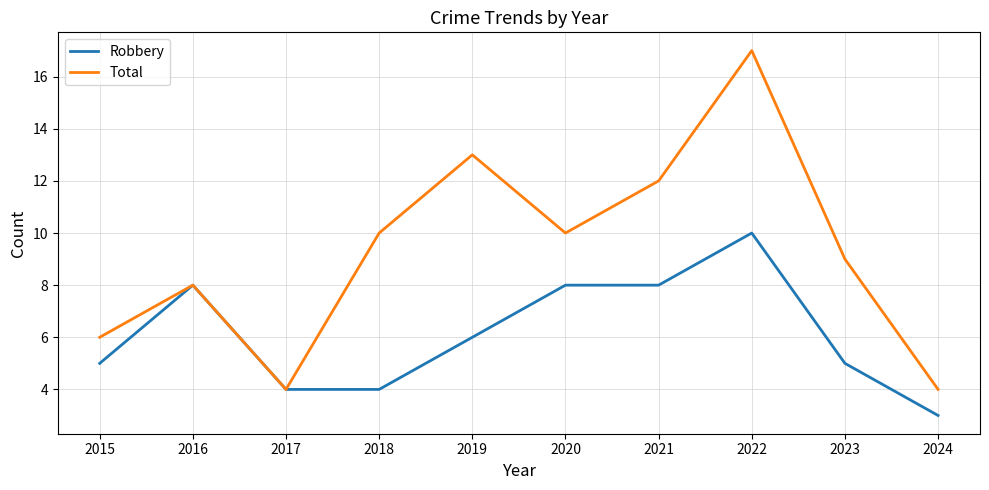

Which series has the widest spread of values?

Total